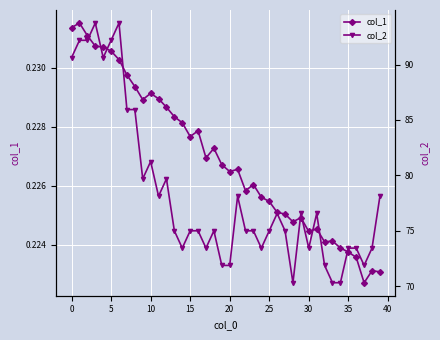

What are all the series names shown in the legend?

col_1, col_2